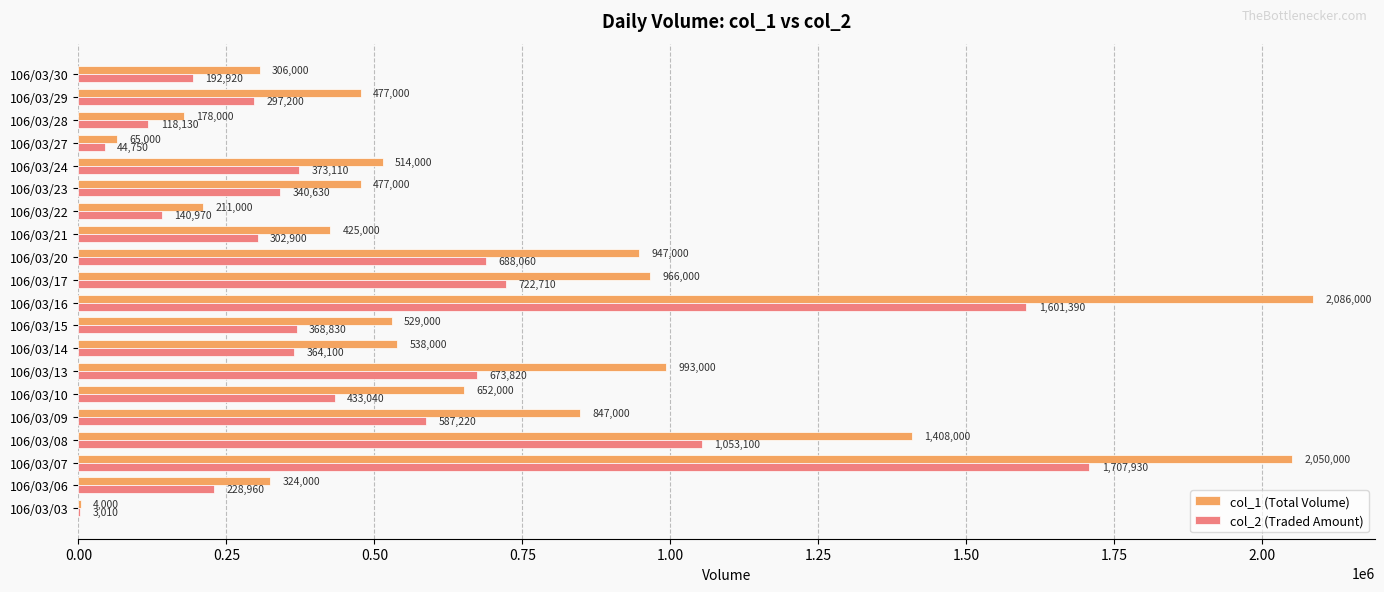

The value of col_1 (Total Volume) at 106/03/28 is 109423. True or false?

False